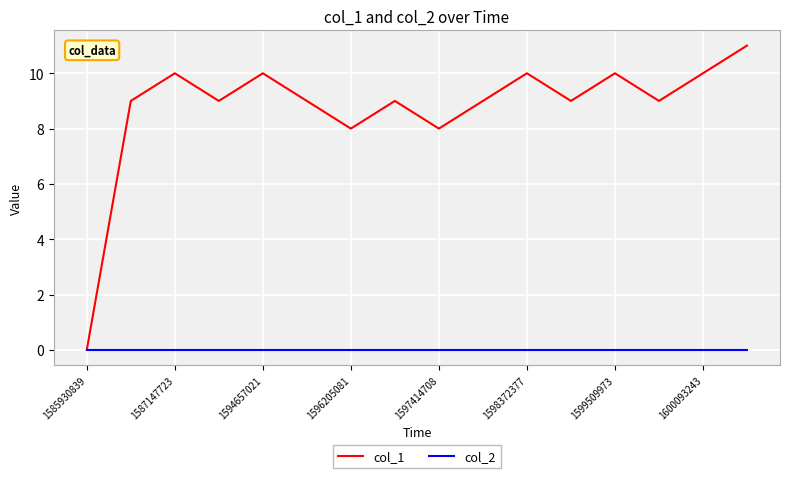

Which series has the largest total across all categories?

col_1